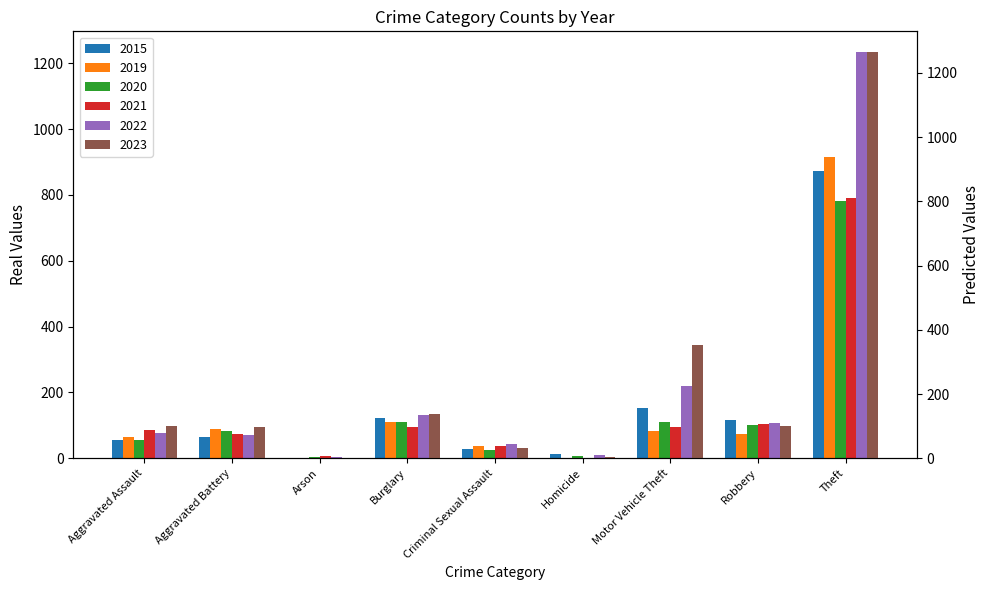

What is the average value of the 2020 series?

142